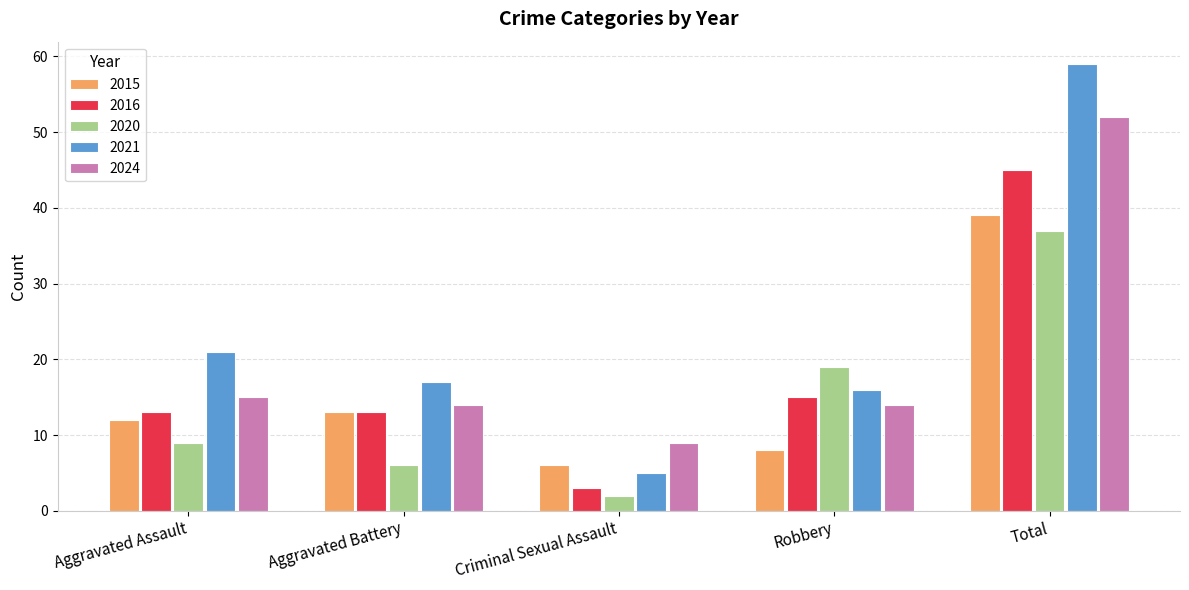

Is the value of 2015 at Aggravated Assault greater than the value of 2016 at Total?

No